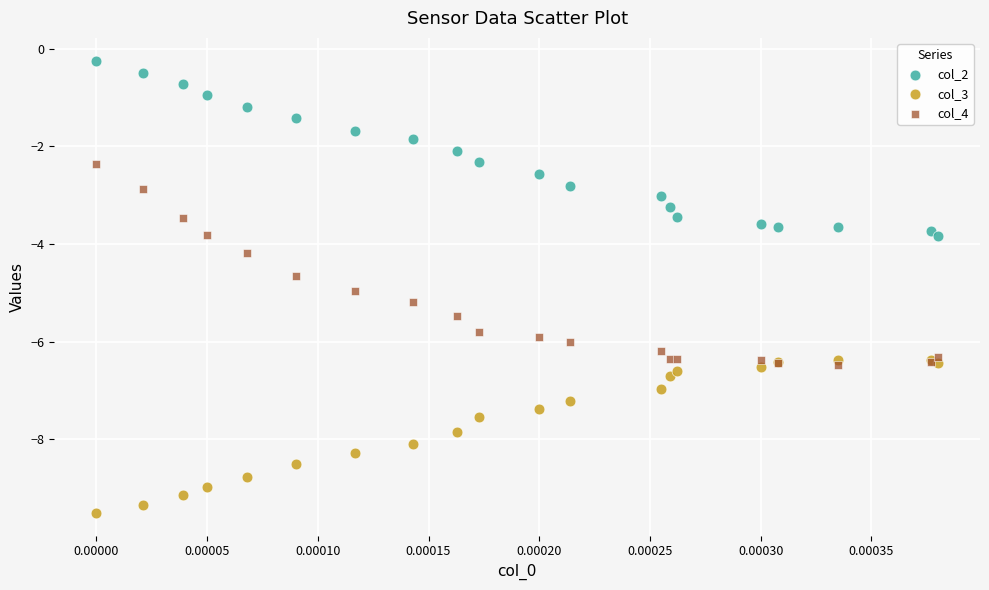

Which series reaches the minimum Y coordinate?

col_3